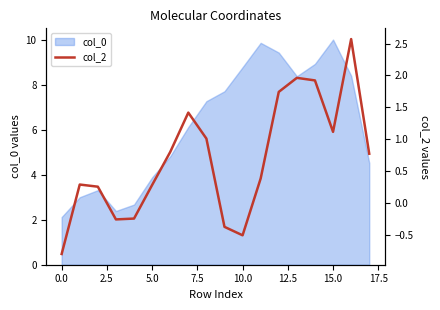

What is the difference between the maximum and minimum values?

3.4